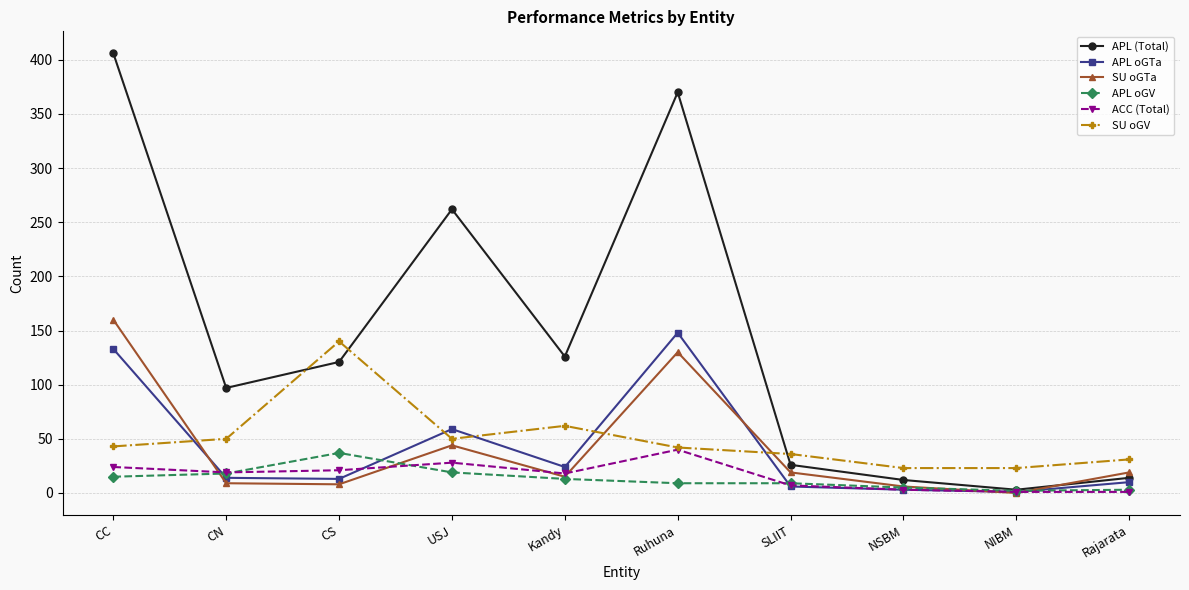

Is it true that APL (Total) equals 370 at Ruhuna?

True